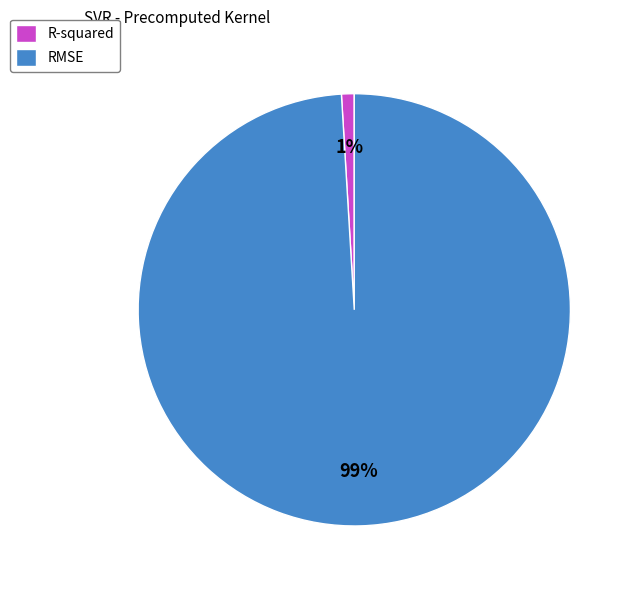

Is it true that RMSE is 99% of the pie?

True